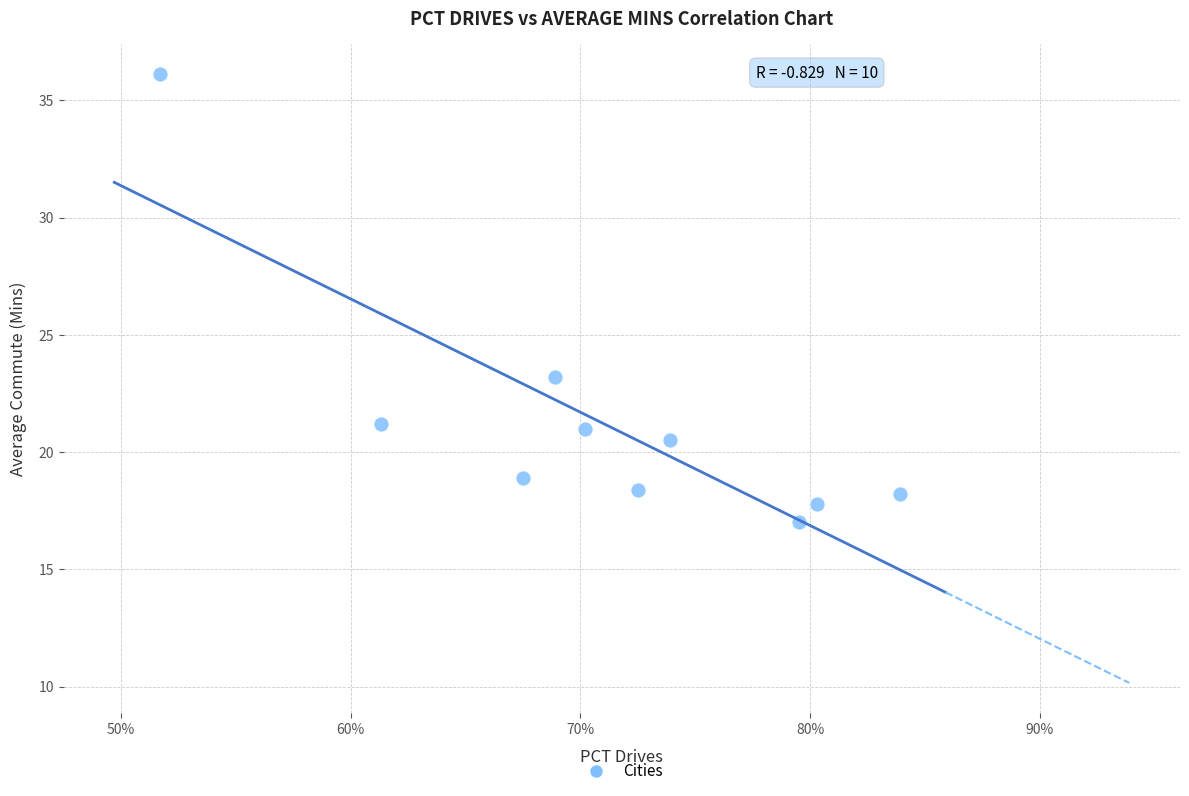

What Y value in the scatter plot is closest to 26?

23.2